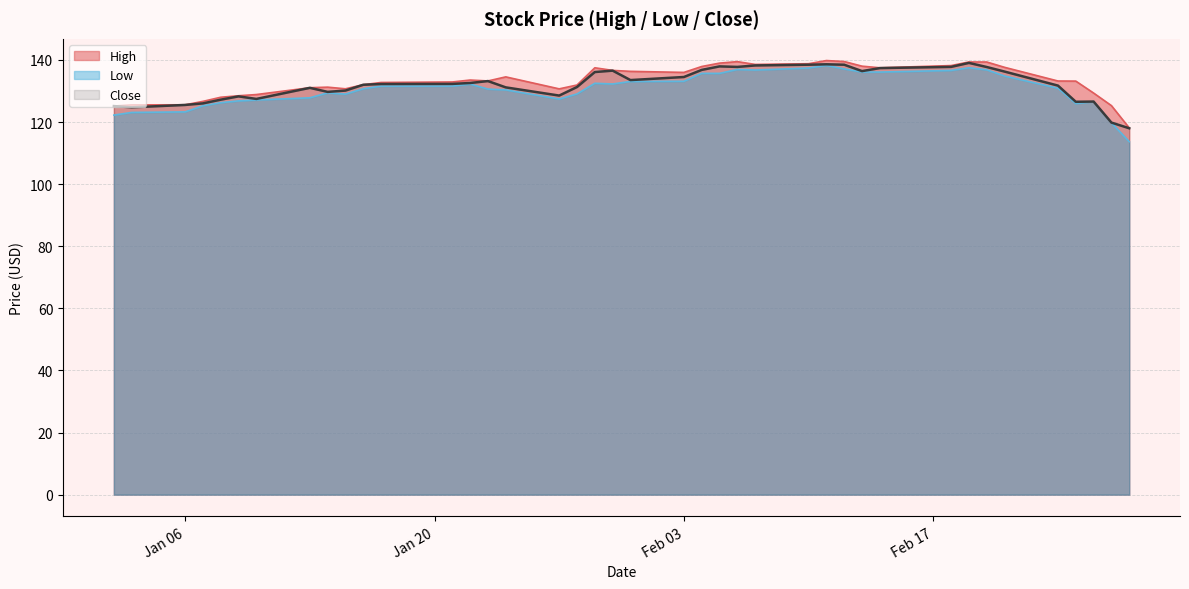

What is the greatest value displayed?

139.8